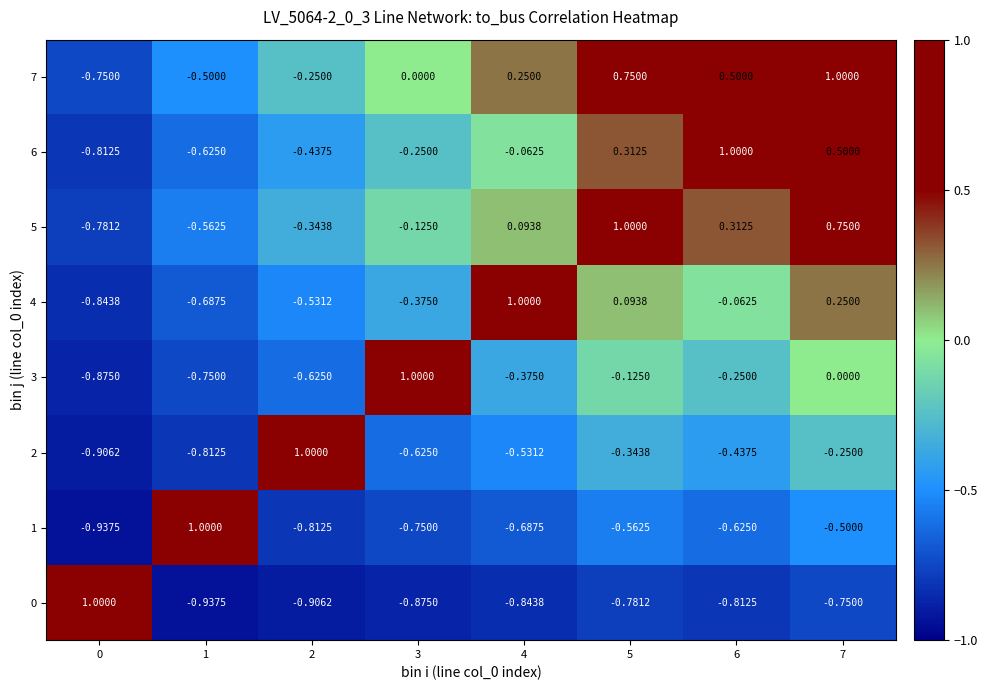

At 0, list the series in order from smallest to largest.

1, 2, 3, 4, 6, 5, 7, 0